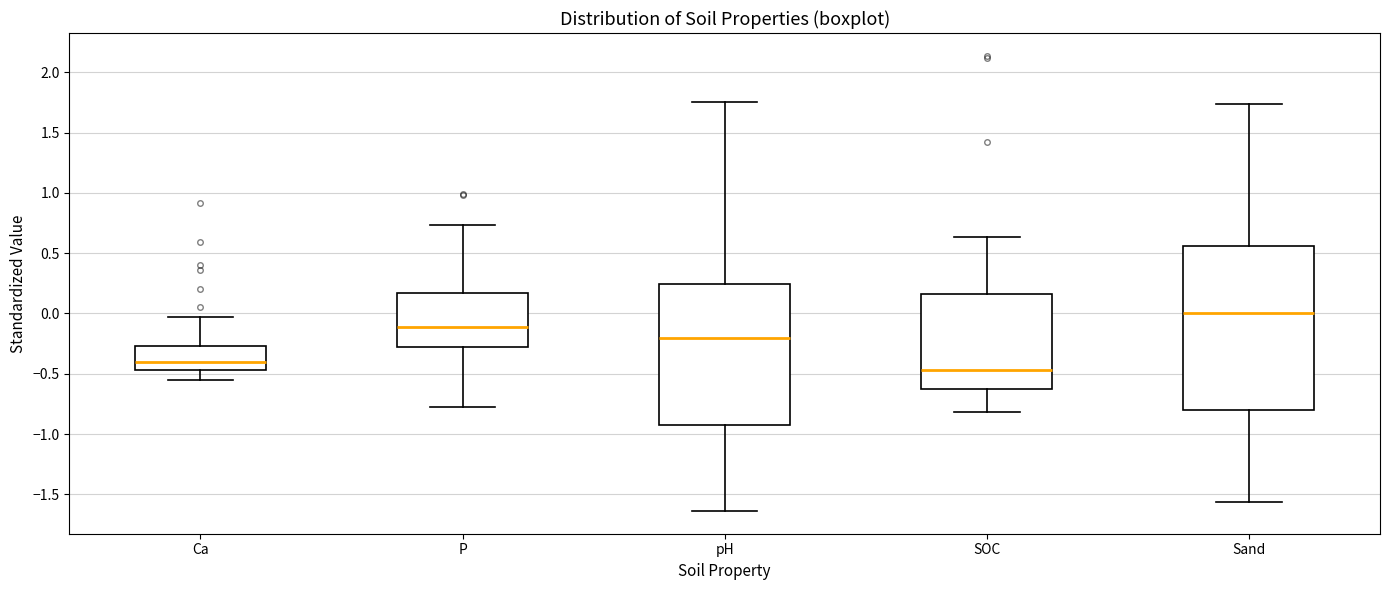

Which box is the tallest, from its lower edge to its upper edge?

Sand